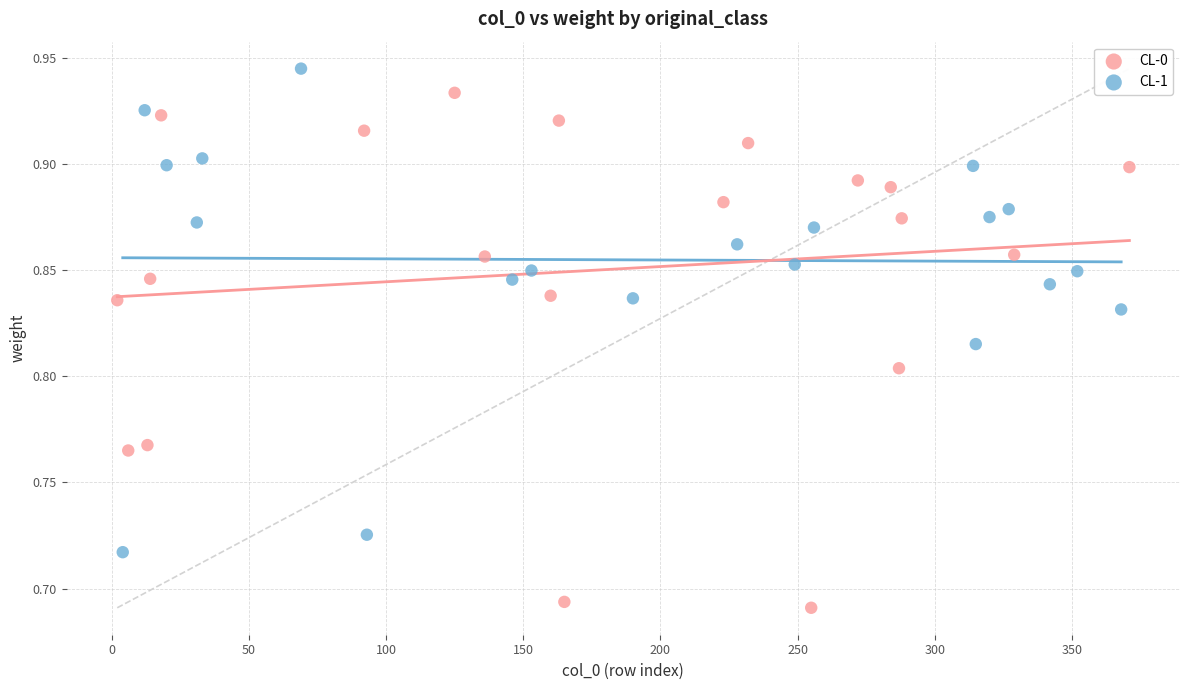

Which series contains the highest Y value?

CL-1